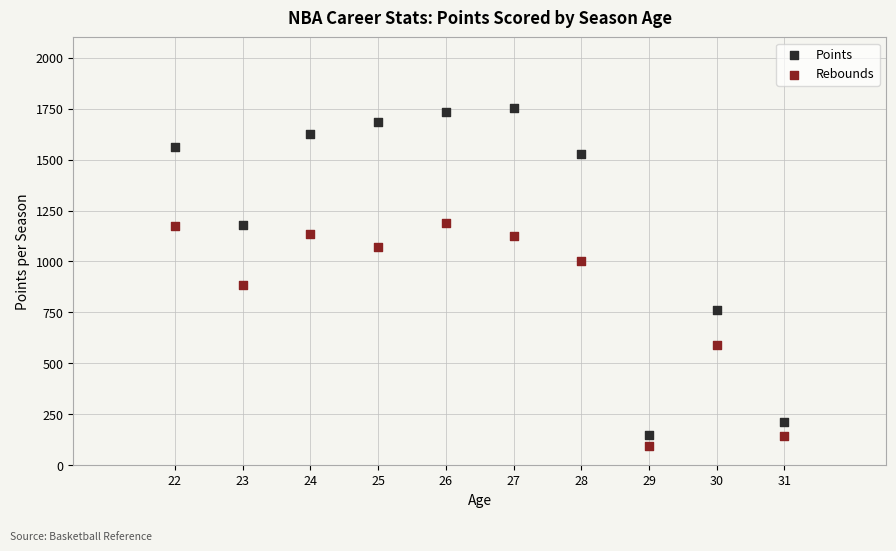

Which series has the widest spread of Y values?

Points